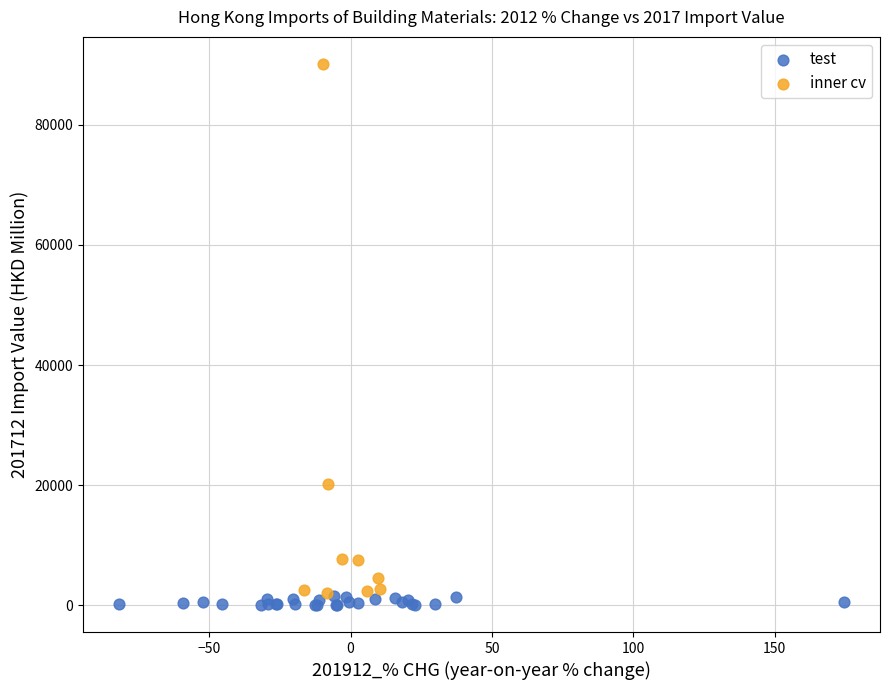

Which series reaches the maximum Y coordinate?

inner cv